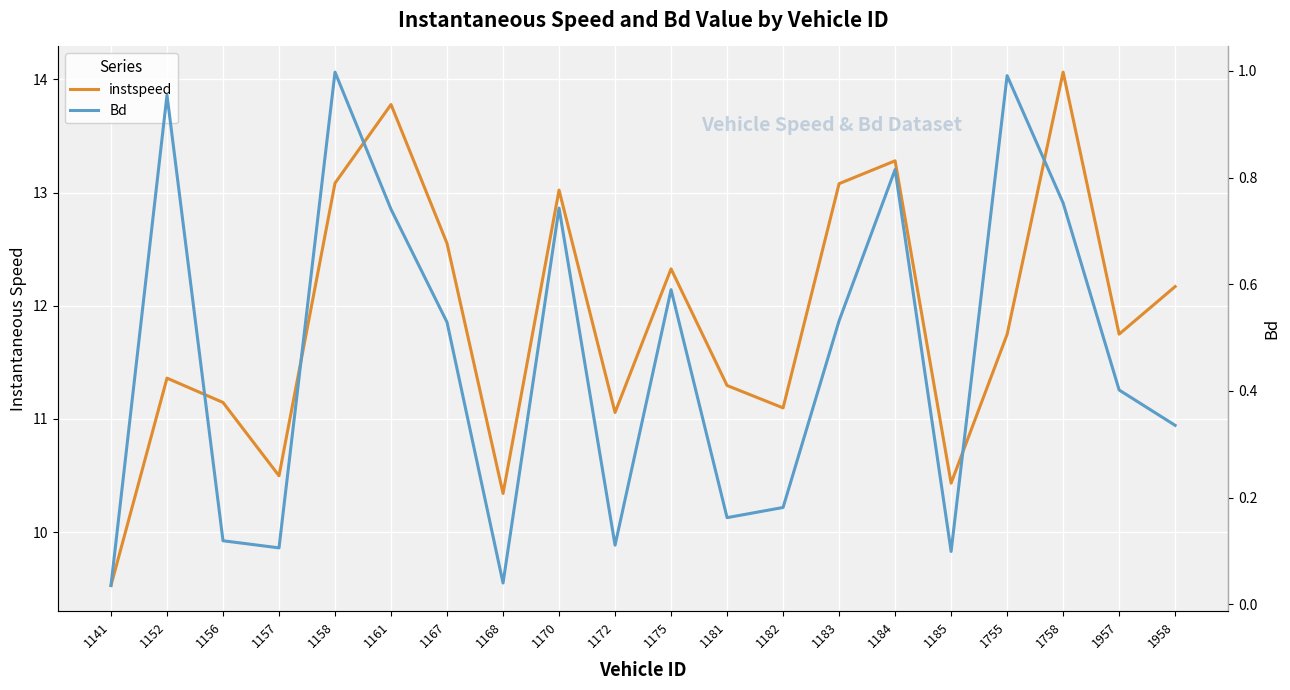

What is the difference between the second highest and second lowest values in the Bd series?

1.0